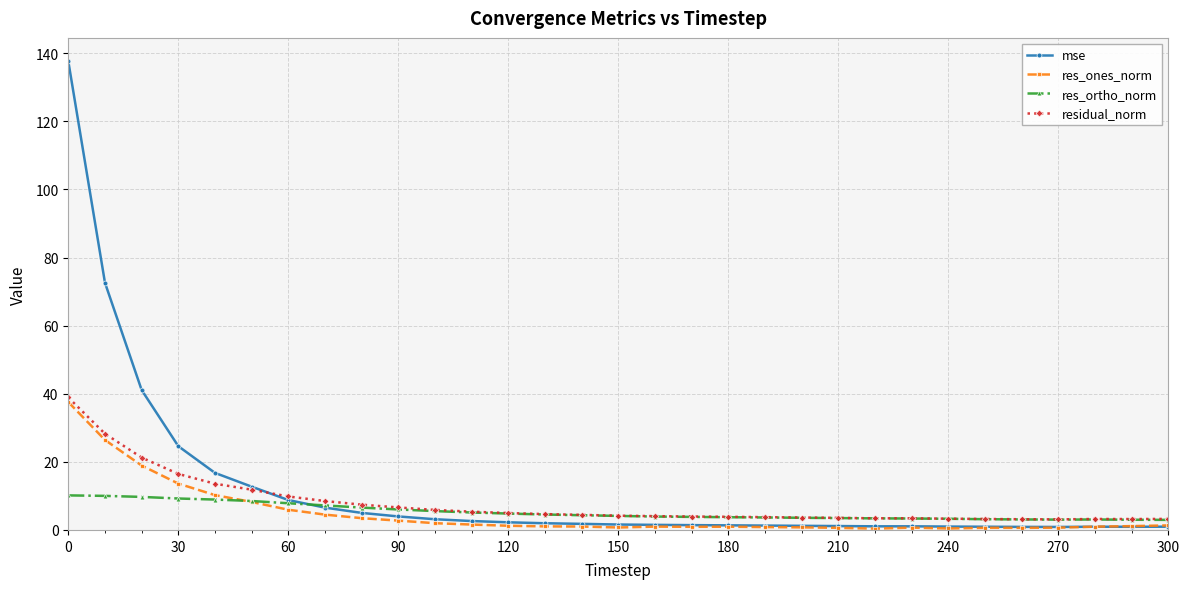

What is the value of the residual_norm point at the 8th from the left?

8.5